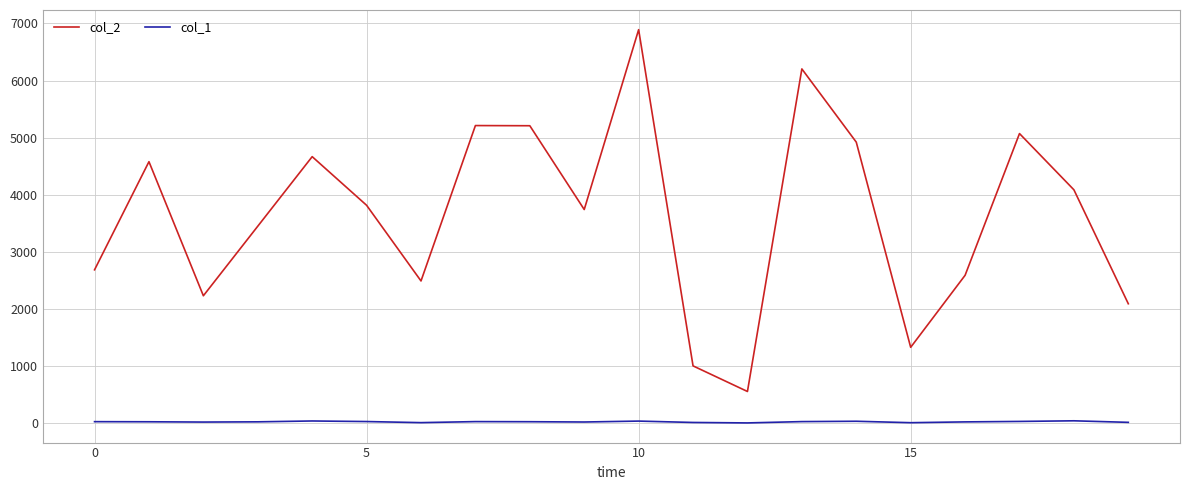

Which series has the largest total across all categories?

col_2